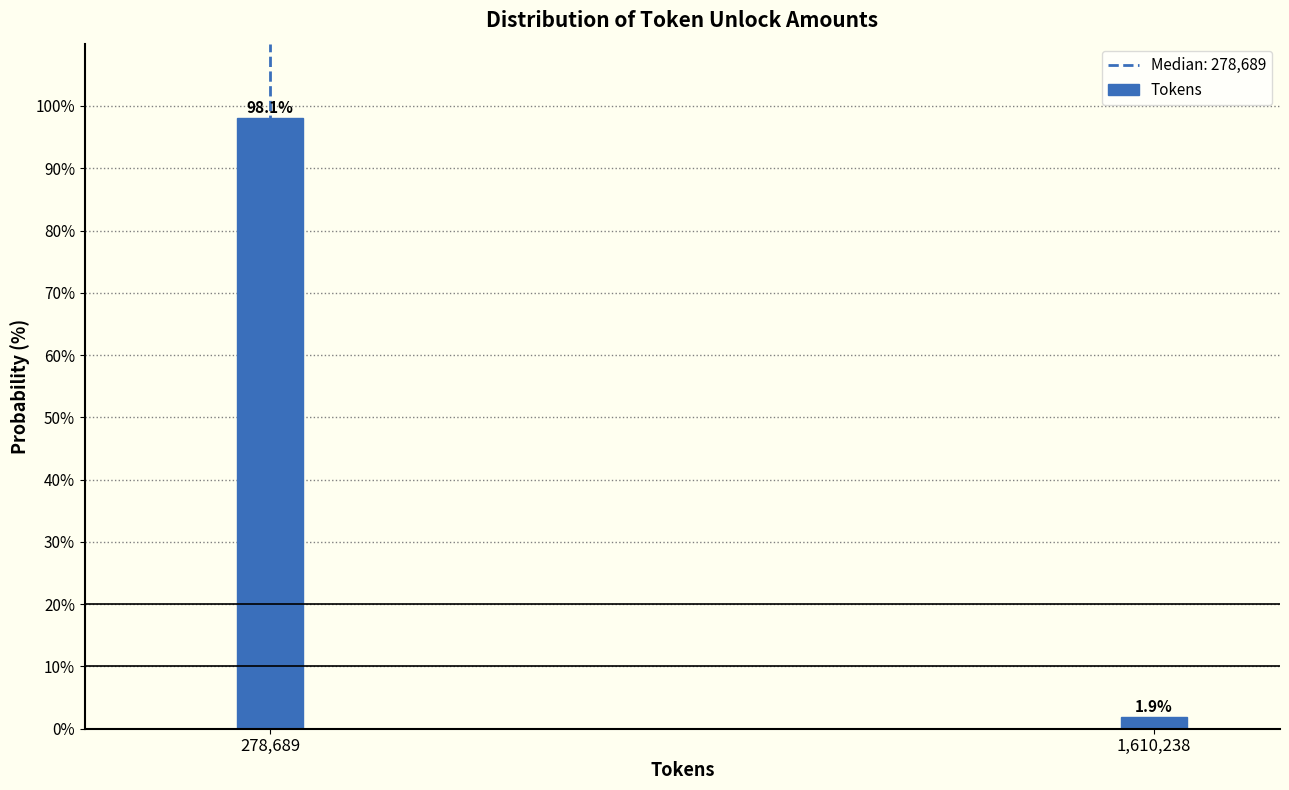

Reading right to left, list all the values displayed in this chart.

1.9	98.1